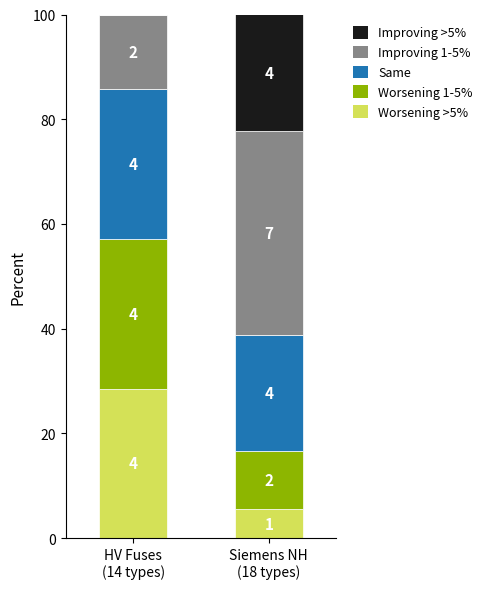

Are the bars grouped side by side (vs. stacked)?

No